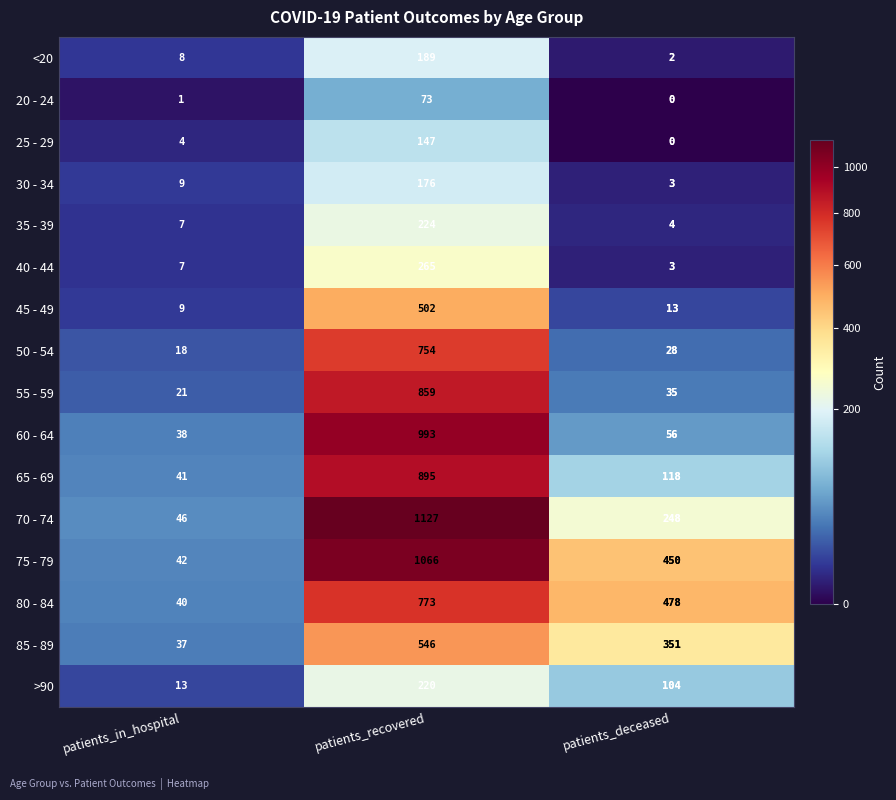

What is the sum of all 80 - 84 values?

1291